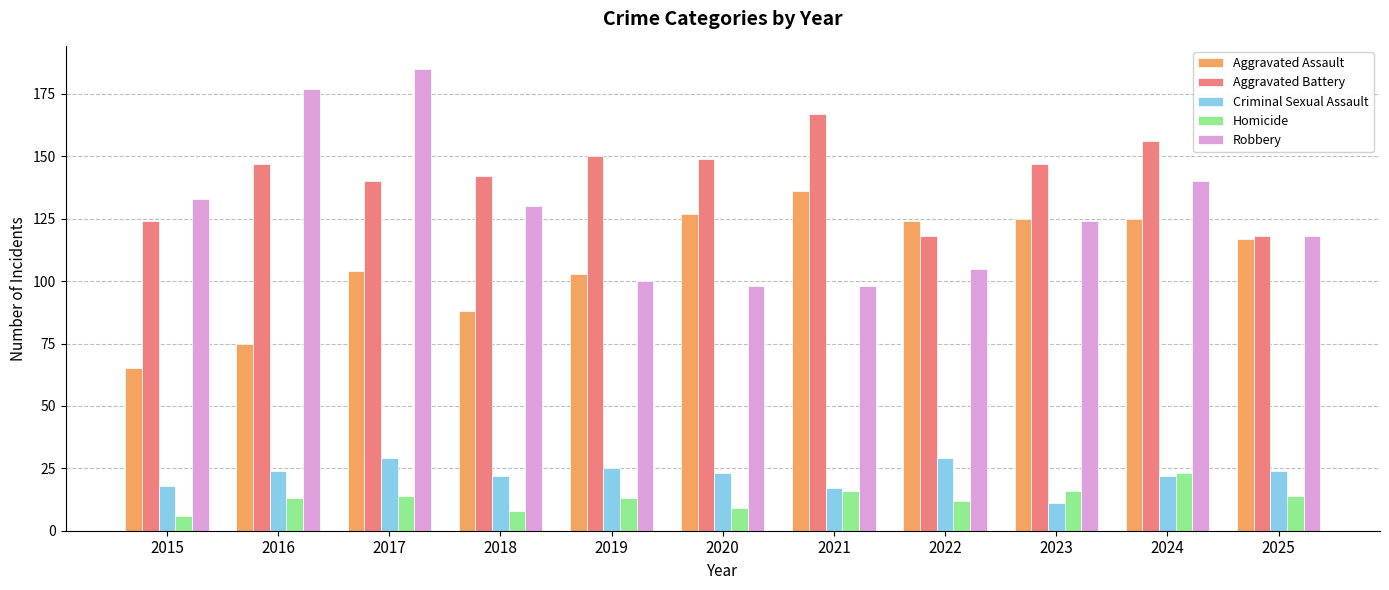

Where does the Criminal Sexual Assault series first go above 23?

2016